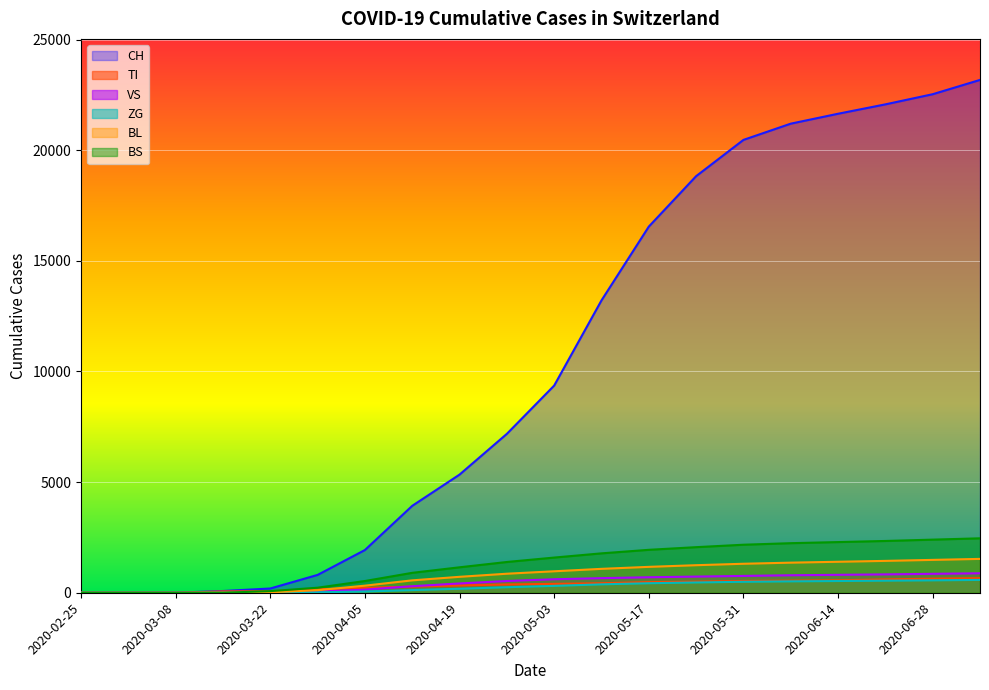

What is the total value across all series at 2020-06-28?

28467